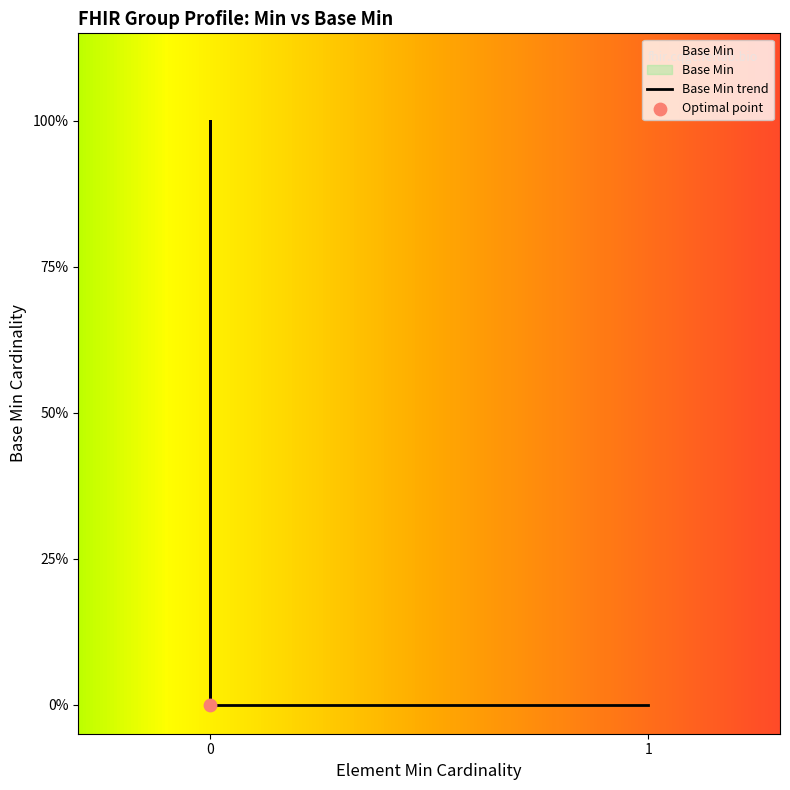

Between Group.identifier and Group.modifierExtension, which is larger?

Group.identifier